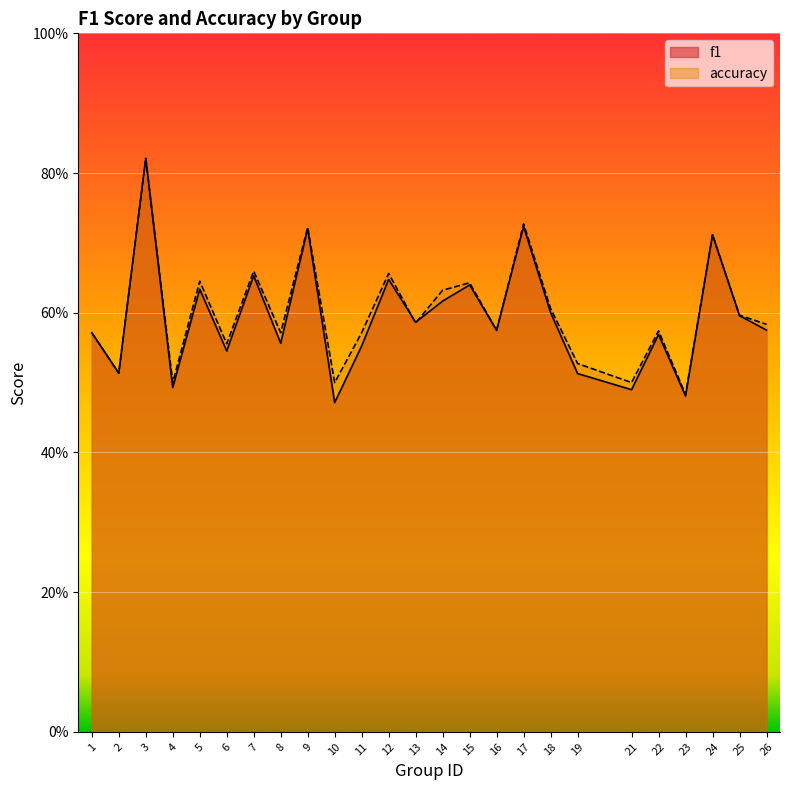

What is the average value of the f1 series?

0.6